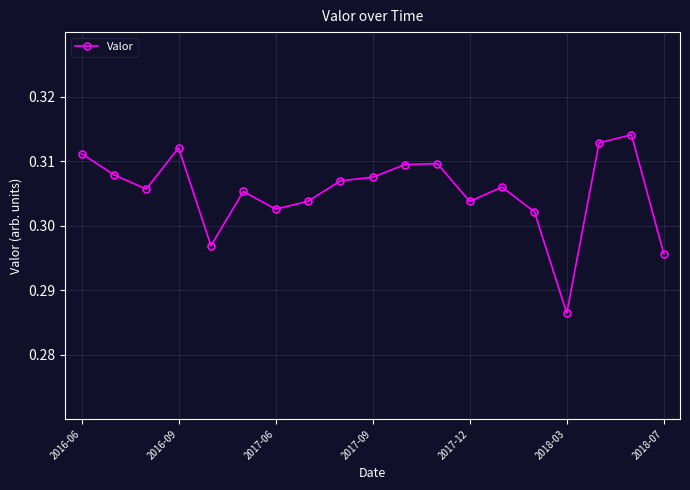

How many categories are shown in the chart?

19